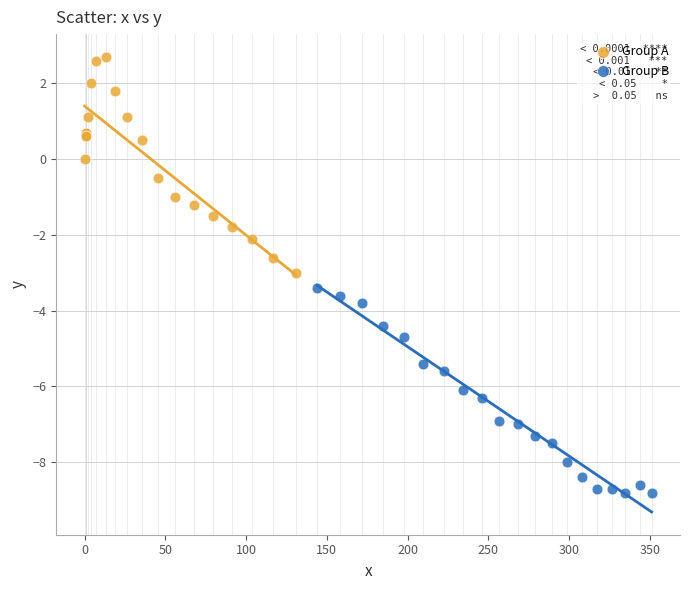

Which series reaches the minimum Y coordinate?

Group B